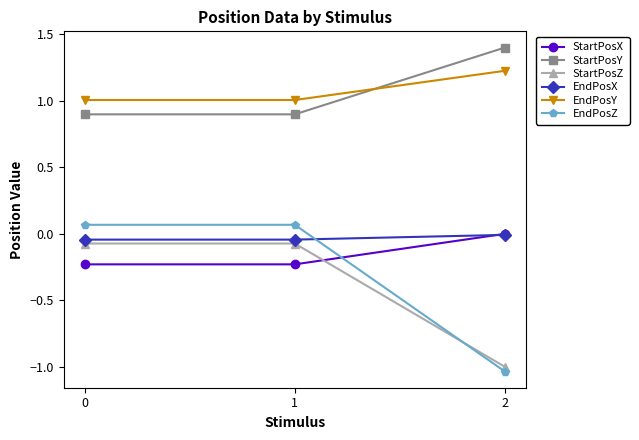

True or false: EndPosX has a value of -0.0 at 0.

True